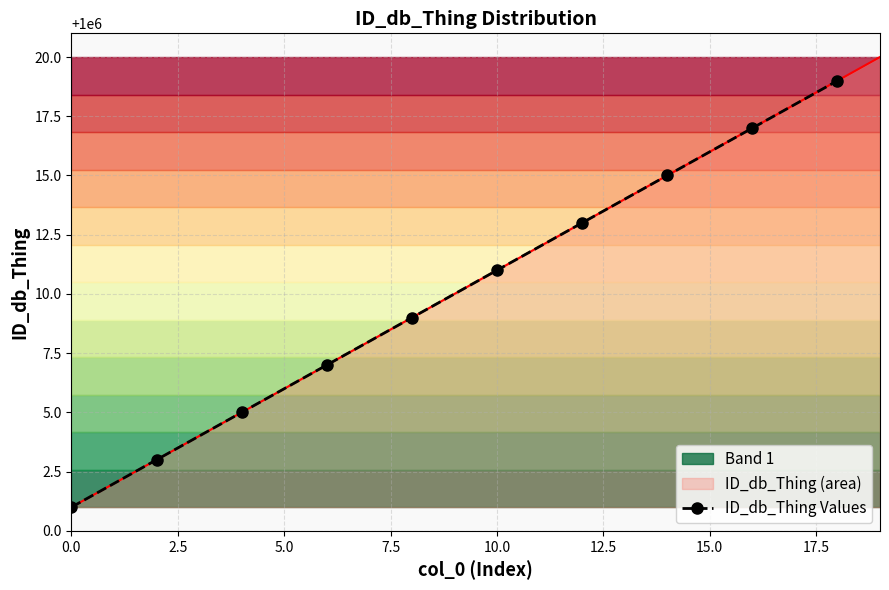

The value at 2.5 is 1000003. True or false?

True